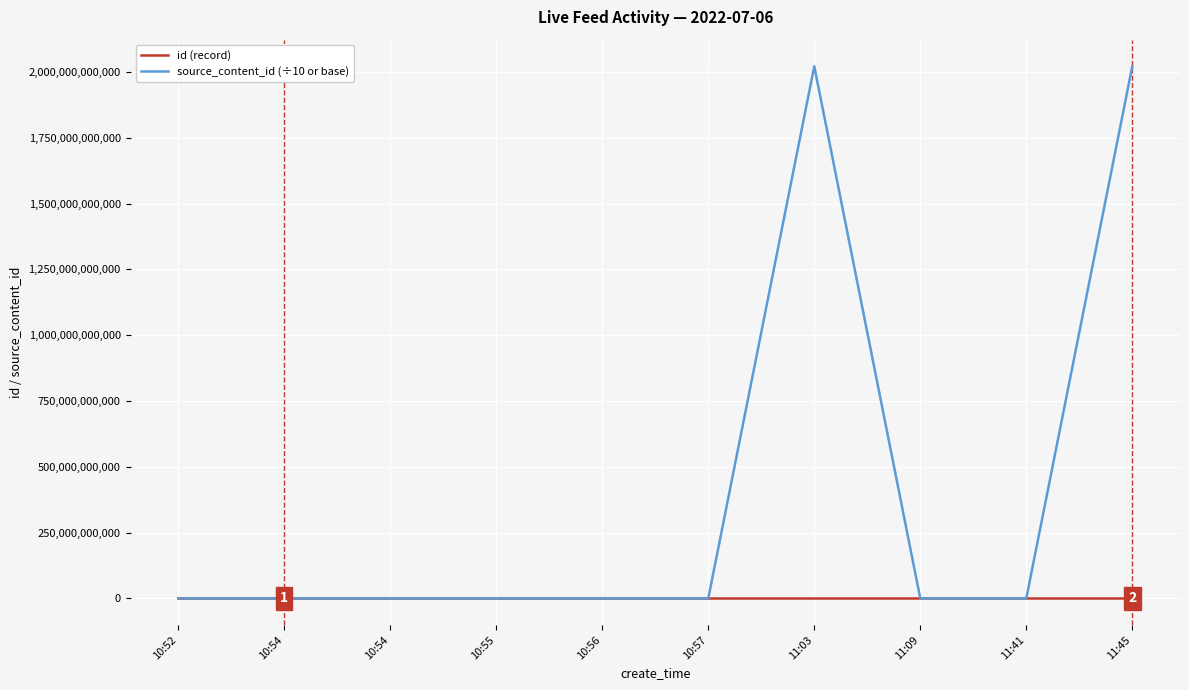

Between 11:09 and 10:57, which is larger?

10:57